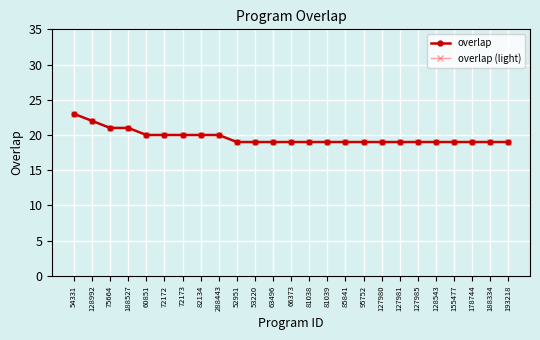

What is the label of the 2nd point from the left?

128992